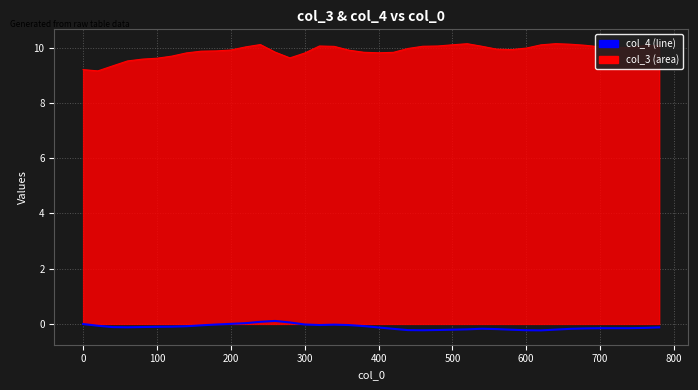

What is the greatest value displayed?

10.1